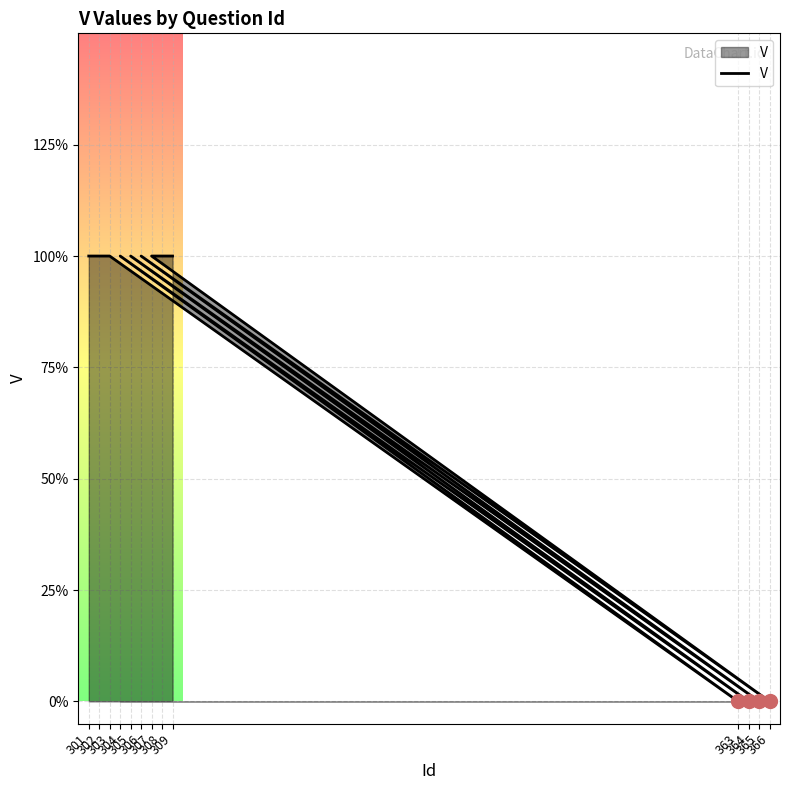

Rank the categories by value from highest to lowest.

301, 302, 303, 304, 305, 306, 307, 308, 309, 363, 364, 365, 366